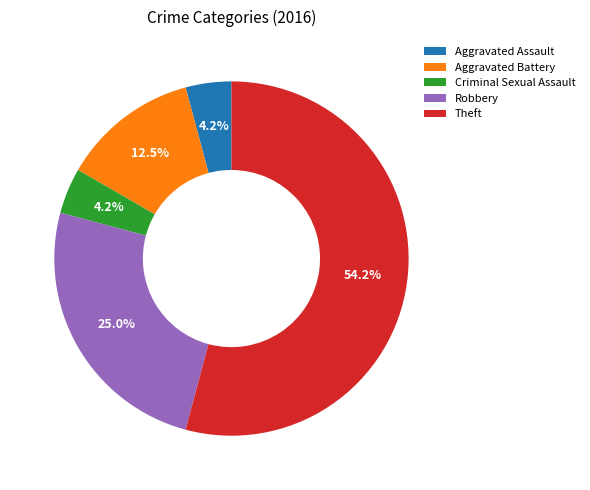

What percentage is the Theft slice, to the nearest percent?

54%